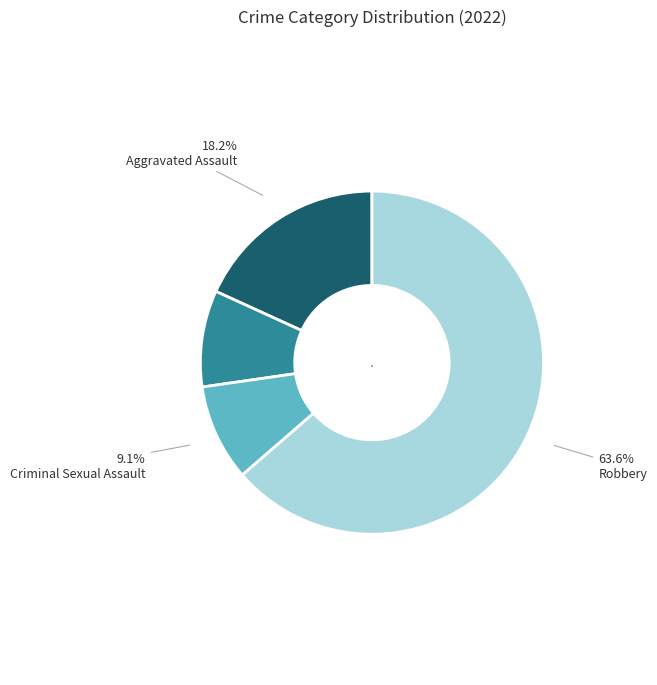

Is there any slice that represents more than half of the pie?

Yes